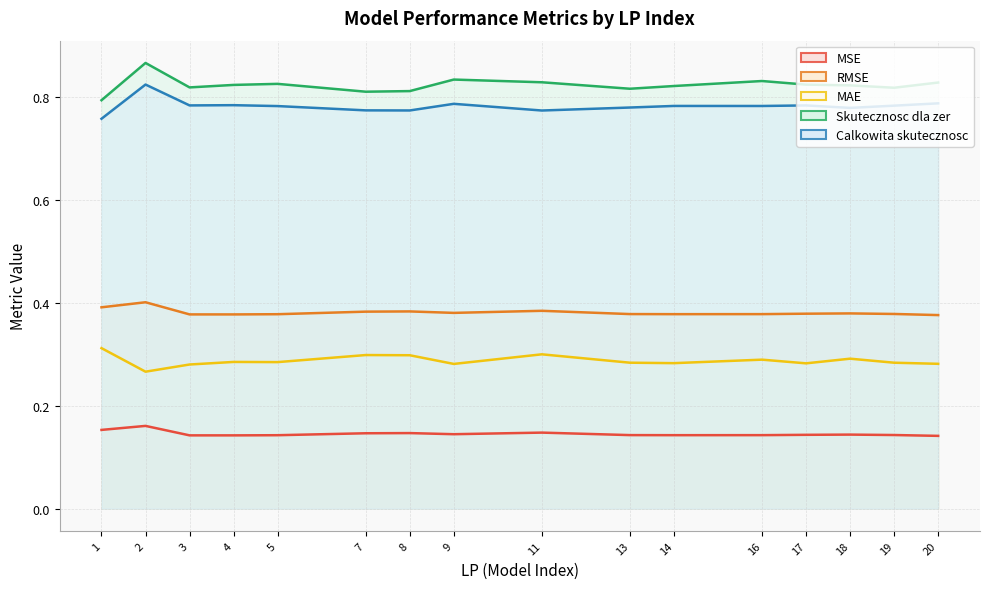

At which category does Skutecznosc dla zer reach its first local valley?

3